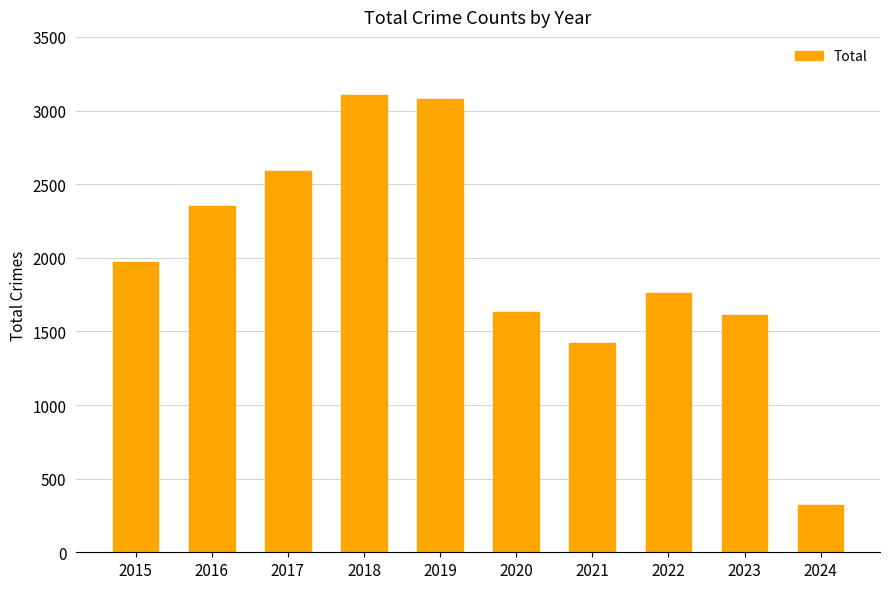

Reading left to right, what are all the values shown in this chart?

1968	2352	2592	3105	3080	1634	1422	1760	1608	322